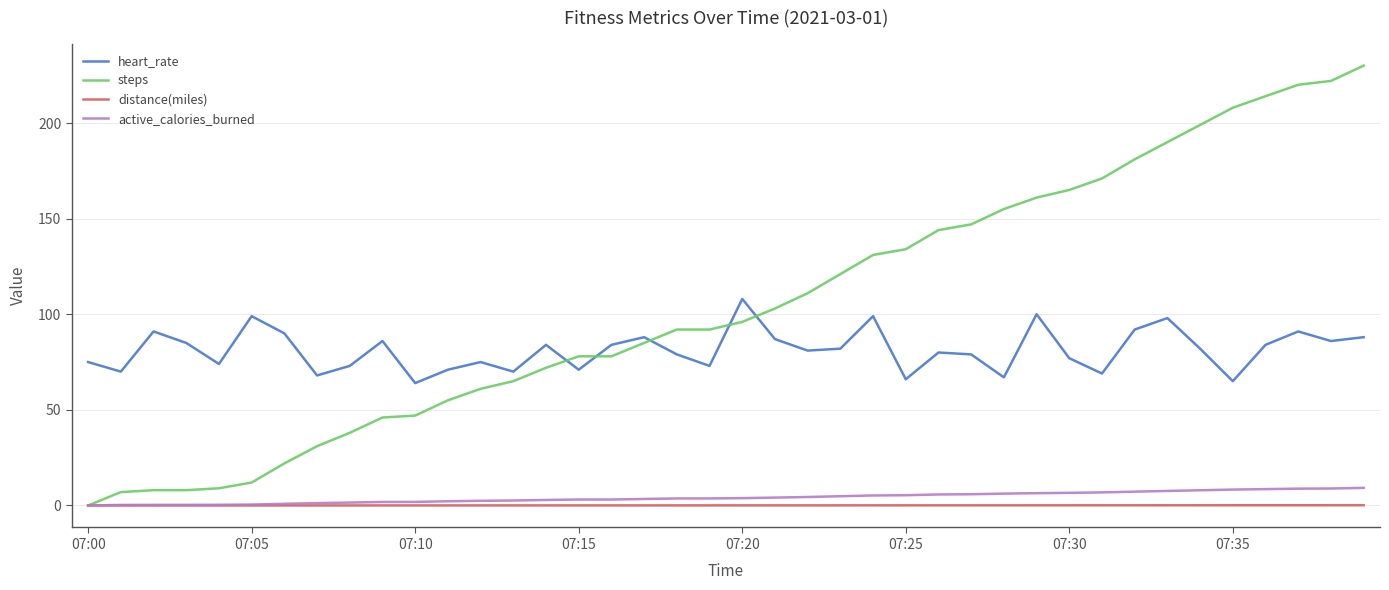

Which series has the largest range (max minus min)?

steps